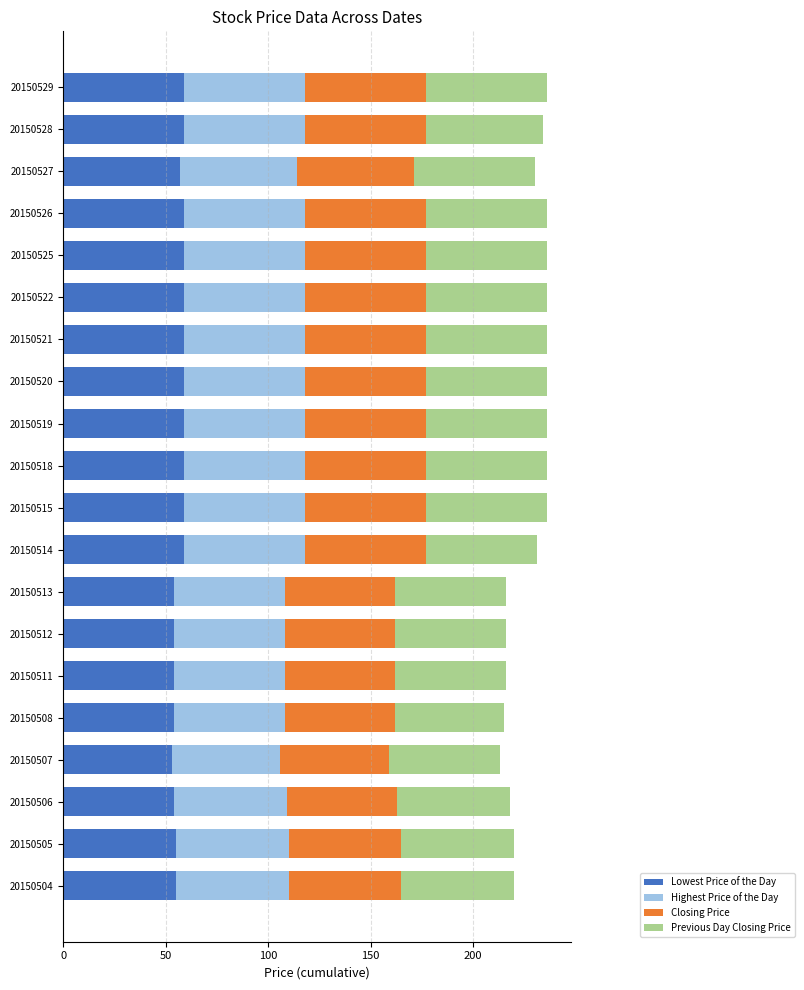

What is the maximum value for Lowest Price of the Day?

59